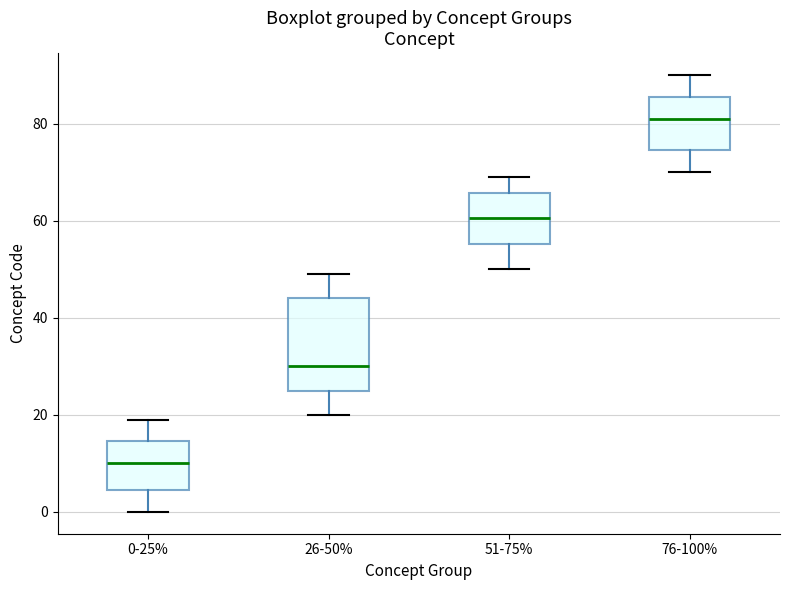

Which box has the highest median line?

76-100%